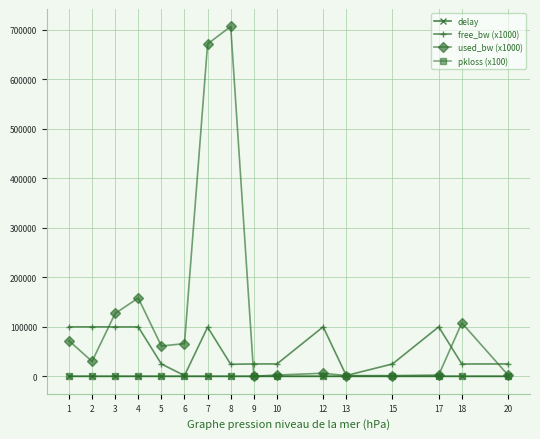

Count the delay values in the range 0 to 2.

9